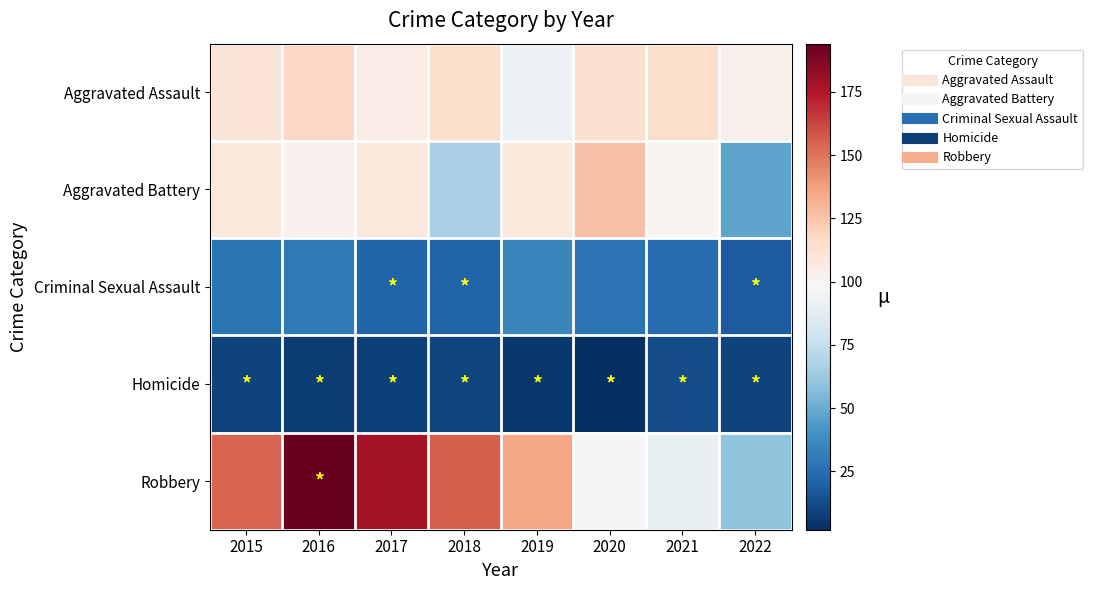

At 2018, list the series in order from smallest to largest.

Homicide, Criminal Sexual Assault, Aggravated Battery, Aggravated Assault, Robbery